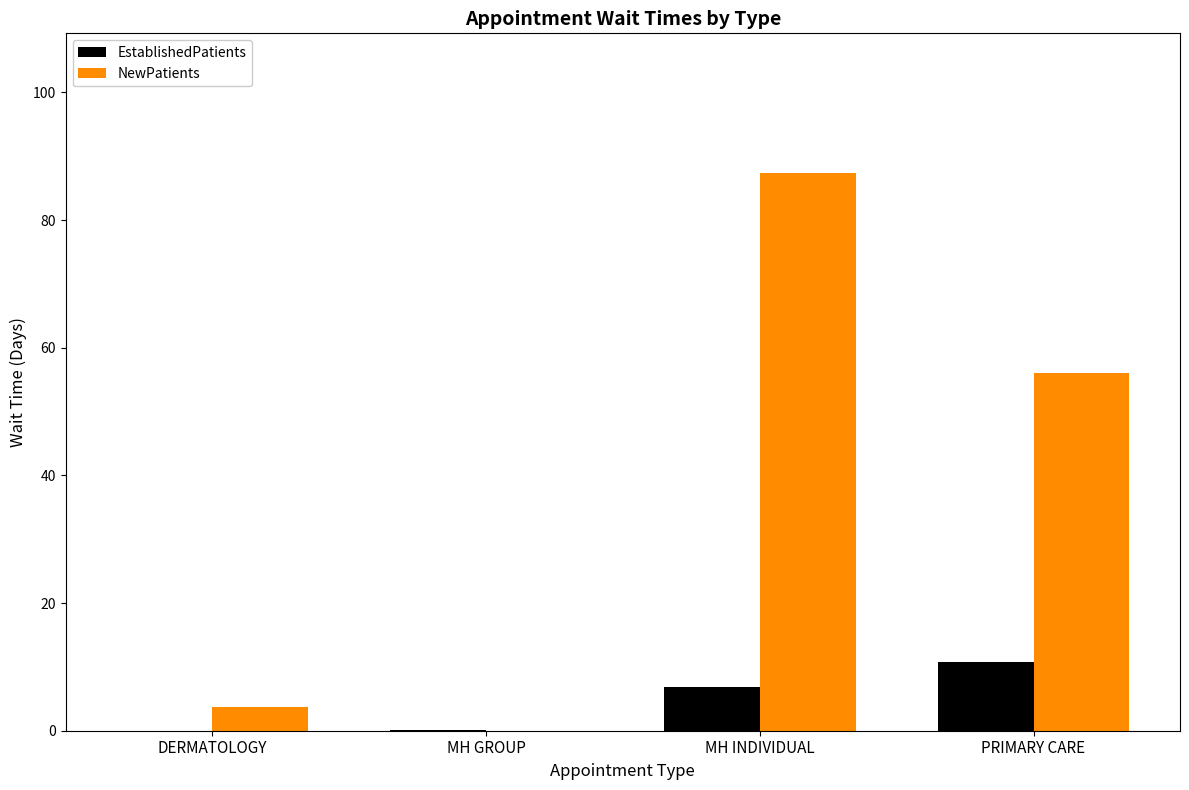

At which category is the sum across all series the highest?

MH INDIVIDUAL